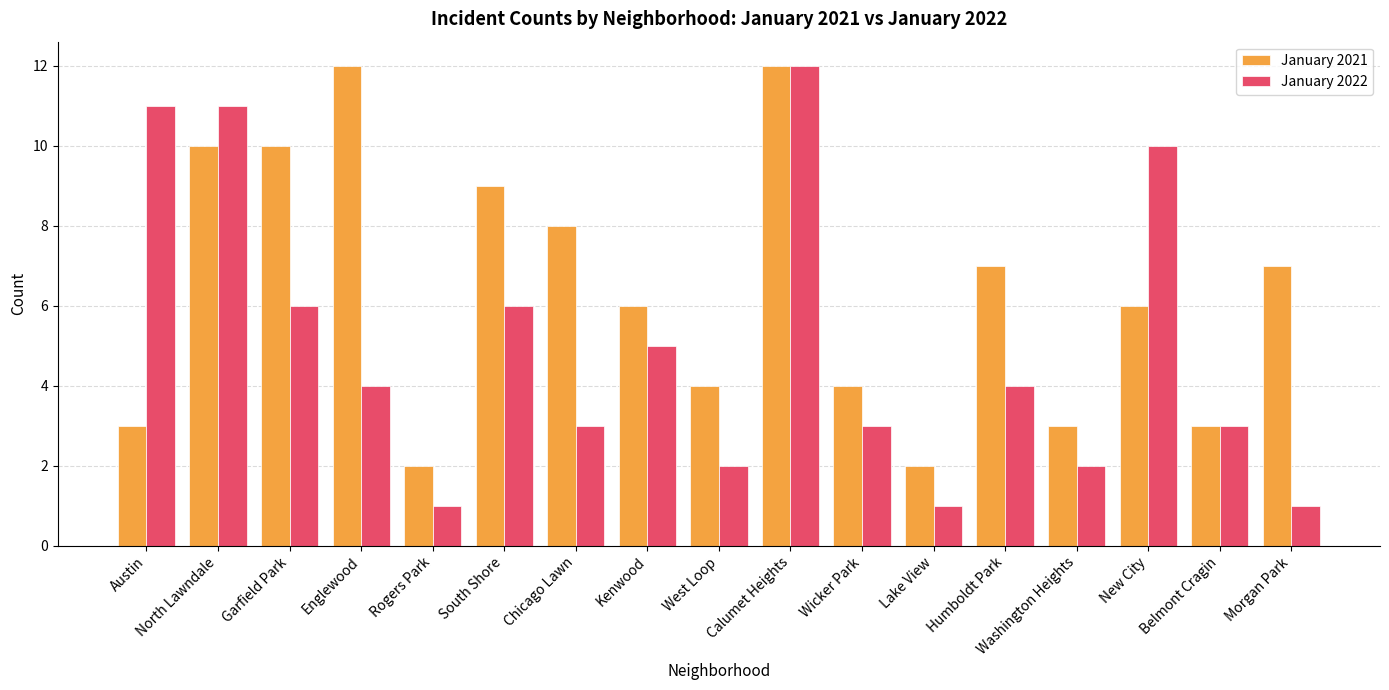

Does the chart contain any negative values?

No